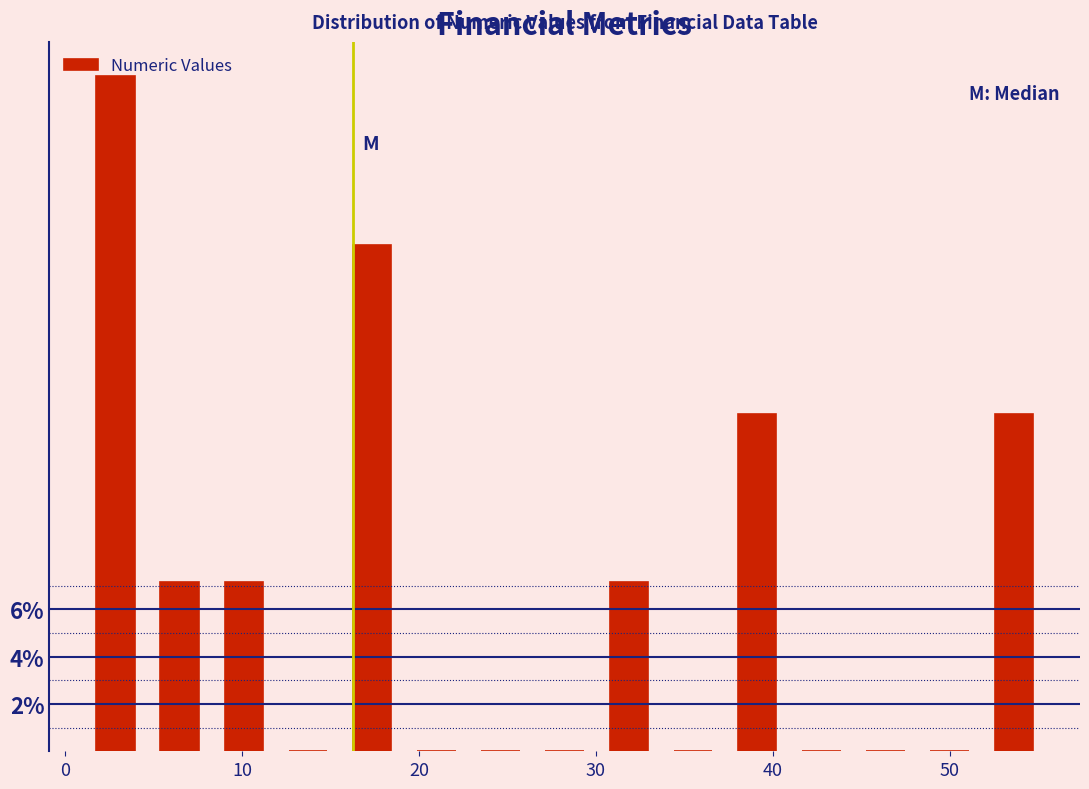

Read against the x-axis, roughly where is the centre of the tallest bar?

3